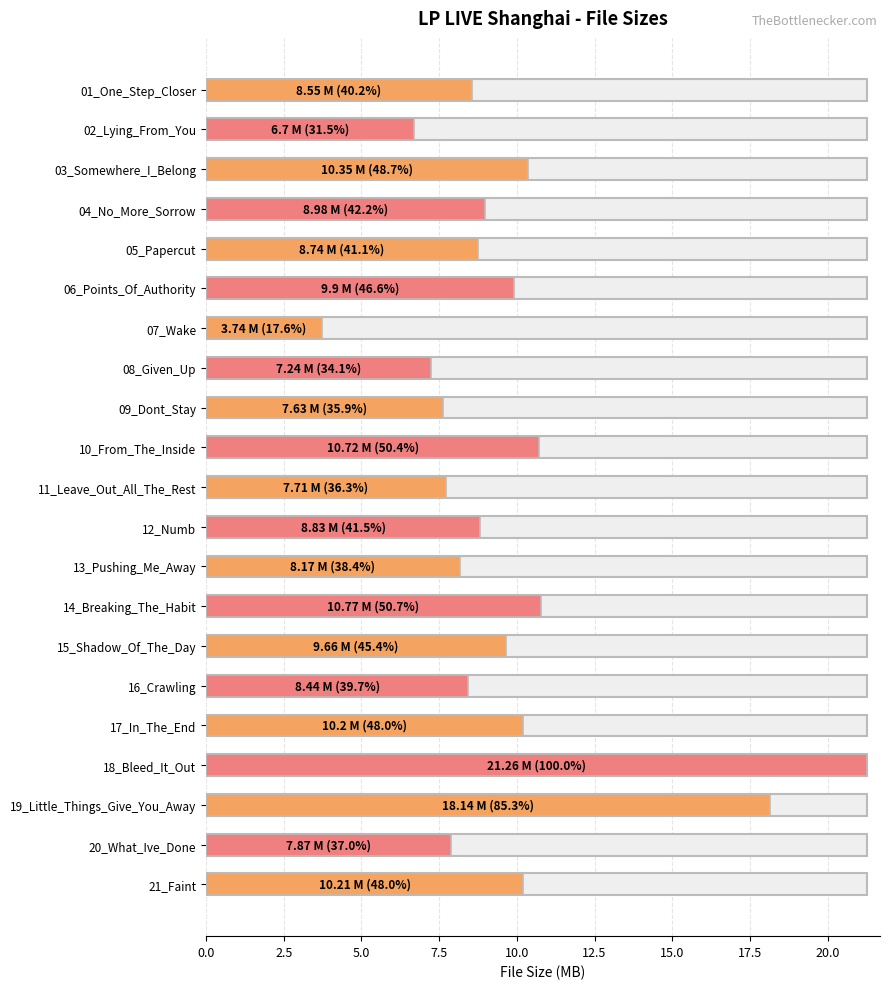

Does the chart contain stacked bars?

No